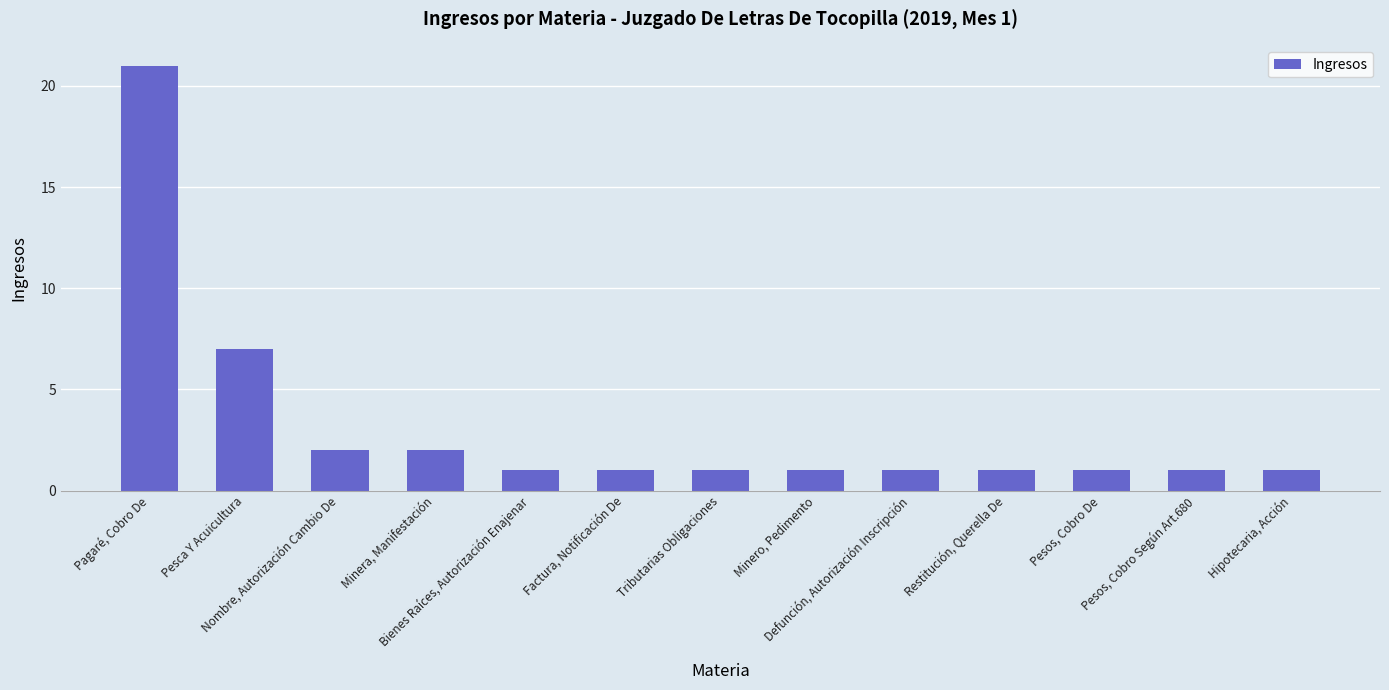

What is the difference between the maximum and minimum values?

20